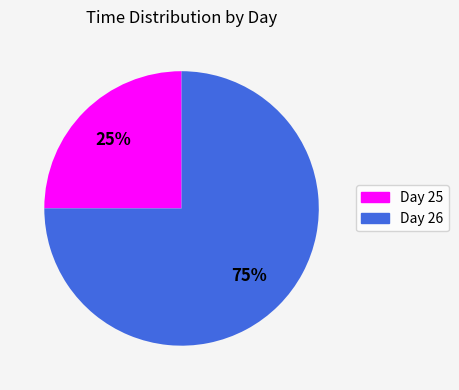

Which category accounts for the majority?

Day 26